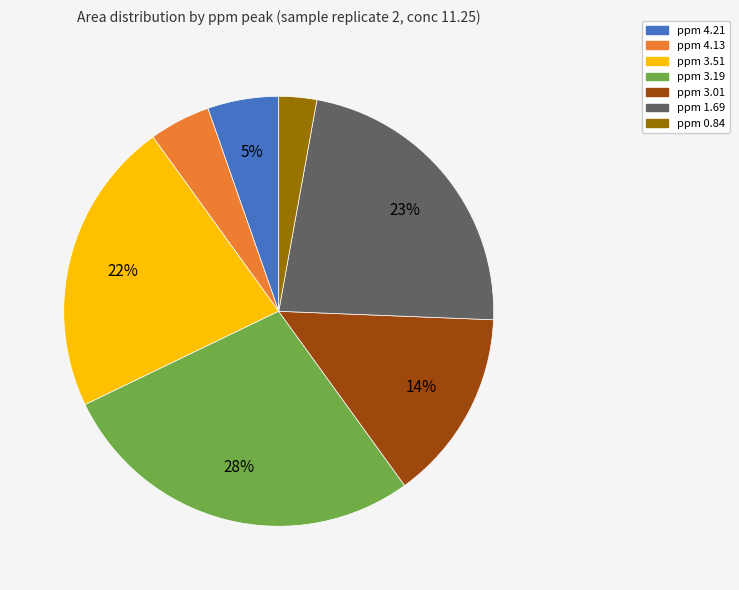

How many slices are in this pie chart?

7